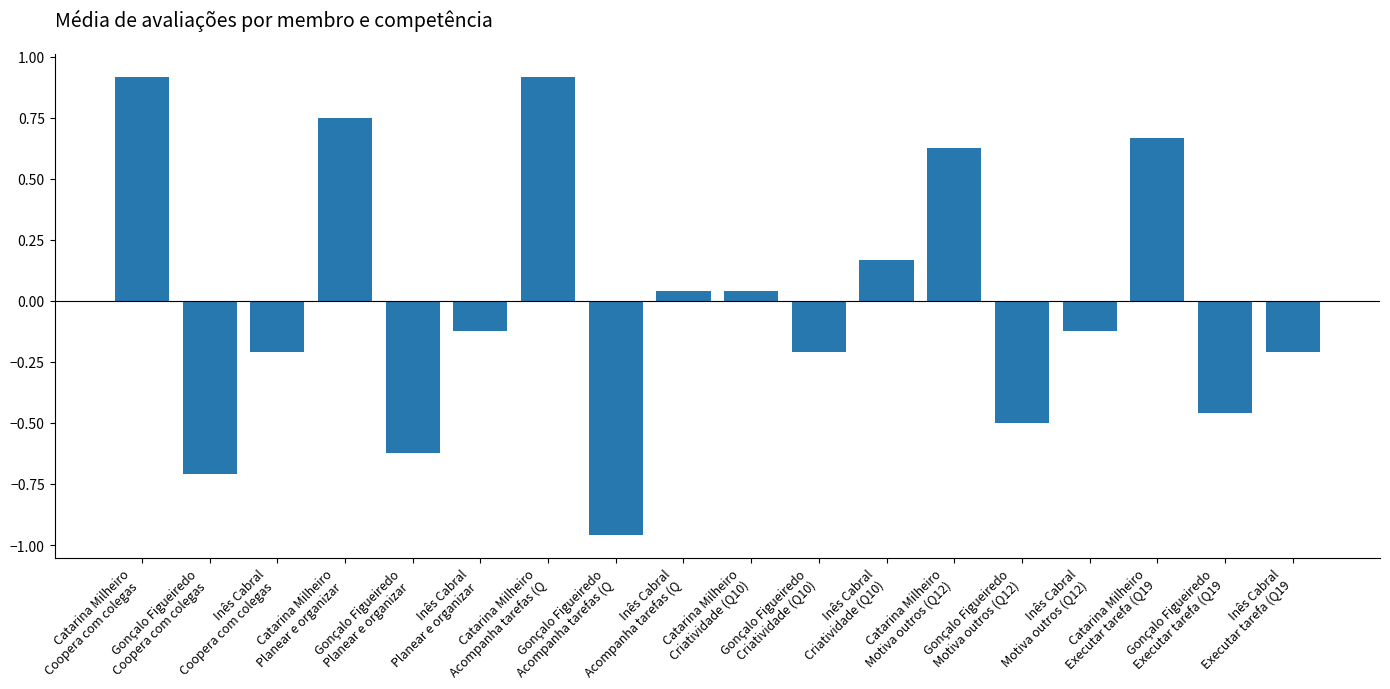

What is the maximum value shown in the chart?

0.9